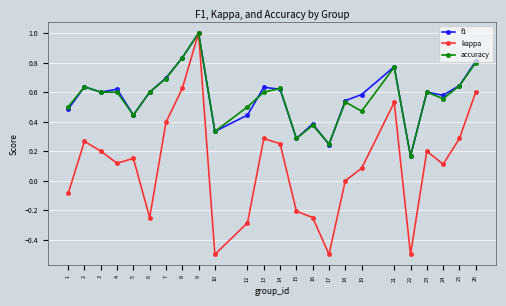

What is the minimum value shown in the chart?

-0.5